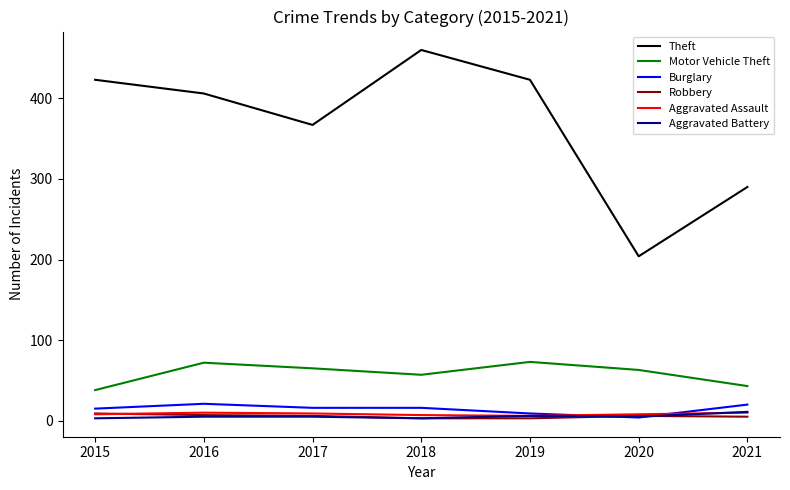

What are all the series names shown in the legend?

Theft, Motor Vehicle Theft, Burglary, Robbery, Aggravated Assault, Aggravated Battery